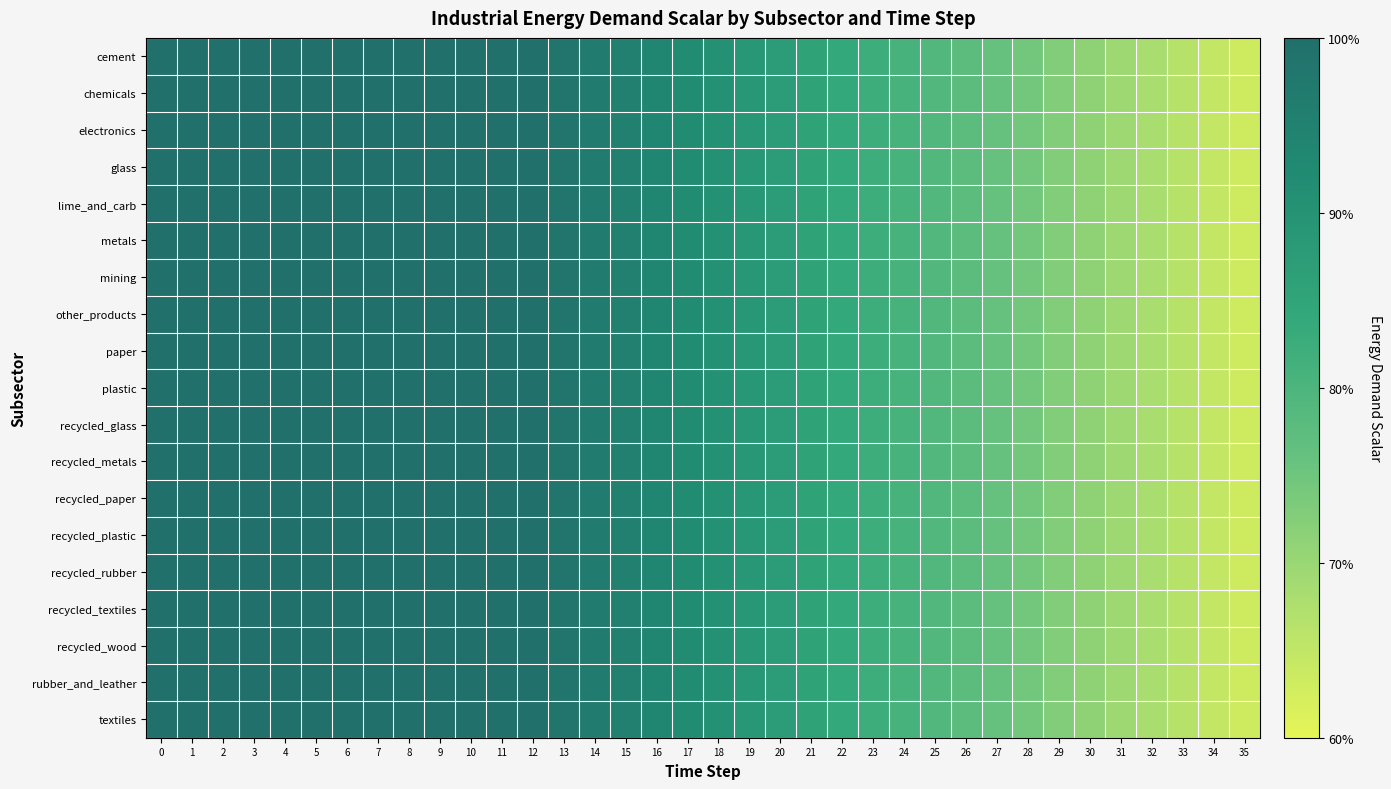

At 32, list the series in order from smallest to largest.

cement, chemicals, electronics, glass, lime_and_carb, metals, mining, other_products, paper, plastic, recycled_glass, recycled_metals, recycled_paper, recycled_plastic, recycled_rubber, recycled_textiles, recycled_wood, rubber_and_leather, textiles